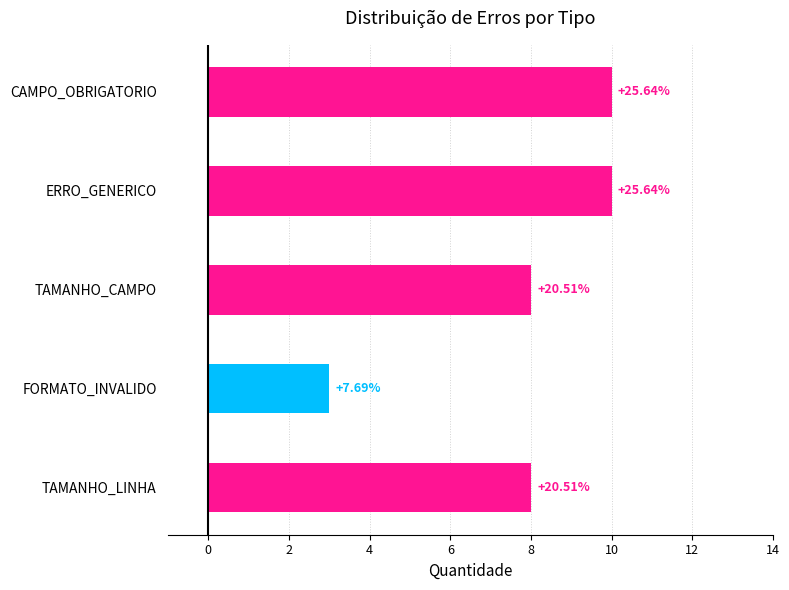

What is the difference between the maximum and minimum values?

7